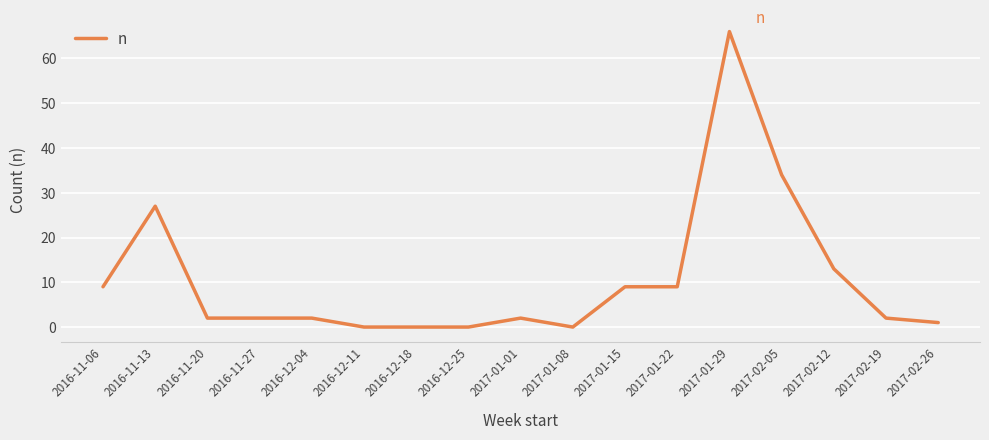

The chart shows a value of 1 at 2017-02-26. True or false?

True